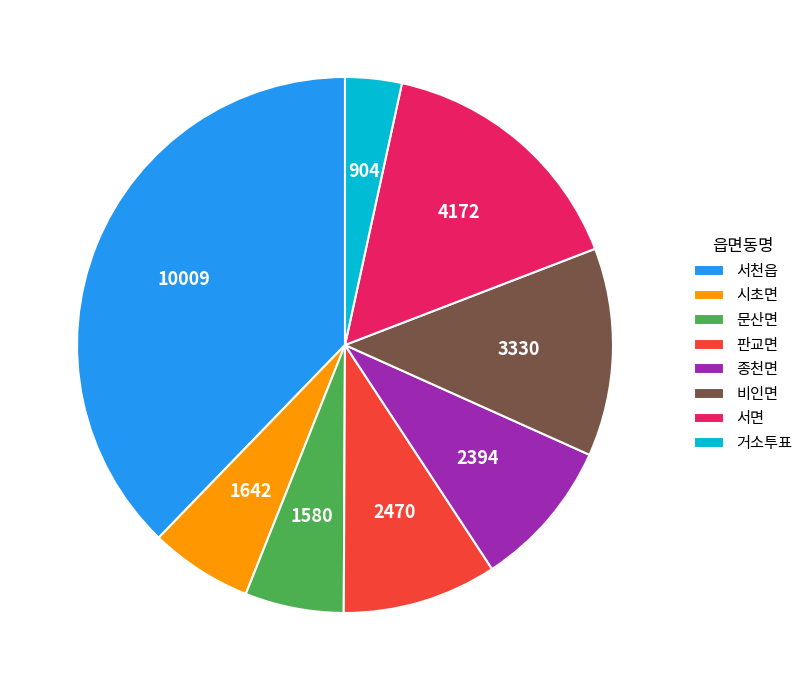

How many segments does this pie chart have?

8